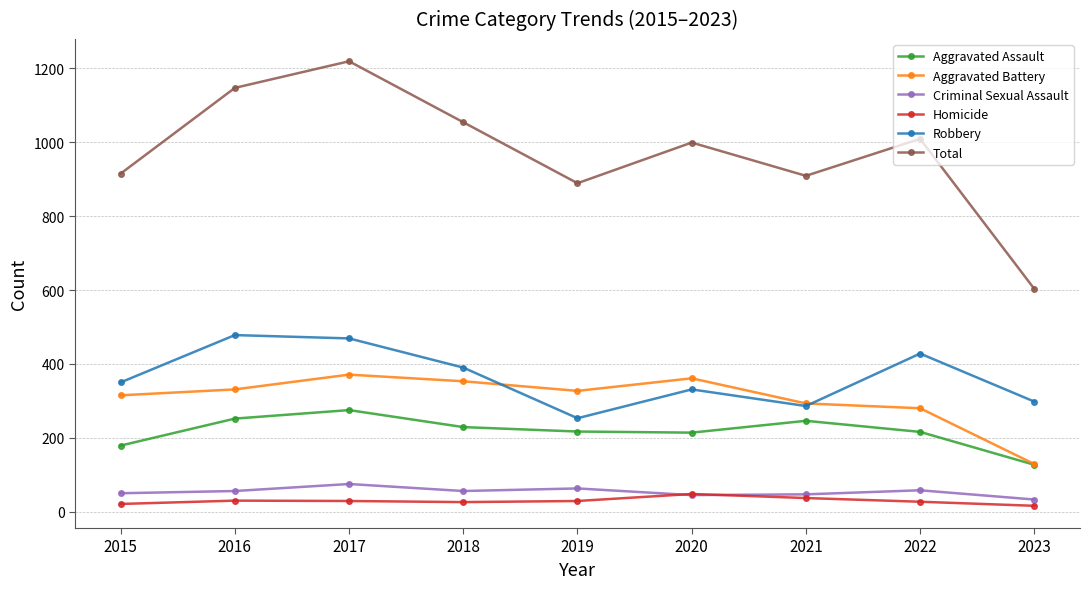

Rank the series at 2015 from highest to lowest value.

Total, Robbery, Aggravated Battery, Aggravated Assault, Criminal Sexual Assault, Homicide